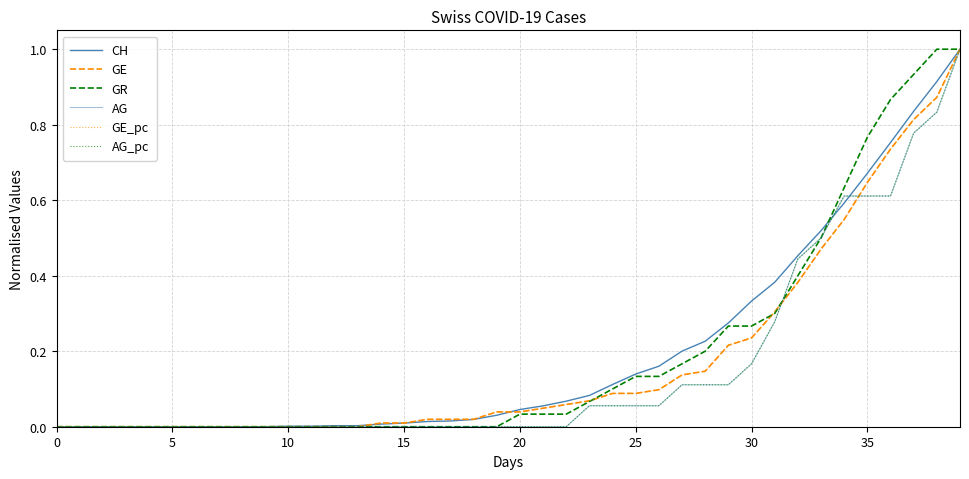

Which series has the widest spread of values?

CH